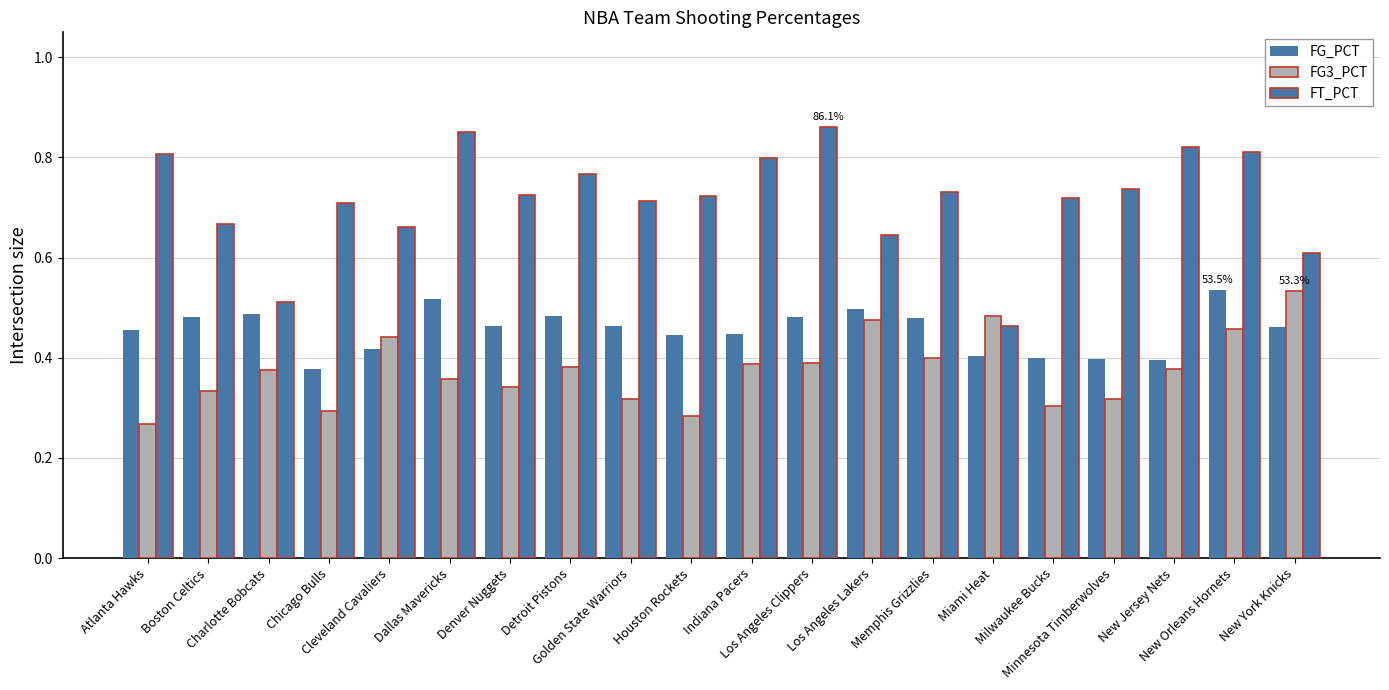

Reading left to right, what are all the values shown in this chart?

FG_PCT: 0.5	0.5	0.5	0.4	0.4	0.5	0.5	0.5	0.5	0.4	0.4	0.5	0.5	0.5	0.4	0.4	0.4	0.4	0.5	0.5
FG3_PCT: 0.3	0.3	0.4	0.3	0.4	0.4	0.3	0.4	0.3	0.3	0.4	0.4	0.5	0.4	0.5	0.3	0.3	0.4	0.5	0.5
FT_PCT: 0.8	0.7	0.5	0.7	0.7	0.9	0.7	0.8	0.7	0.7	0.8	0.9	0.6	0.7	0.5	0.7	0.7	0.8	0.8	0.6